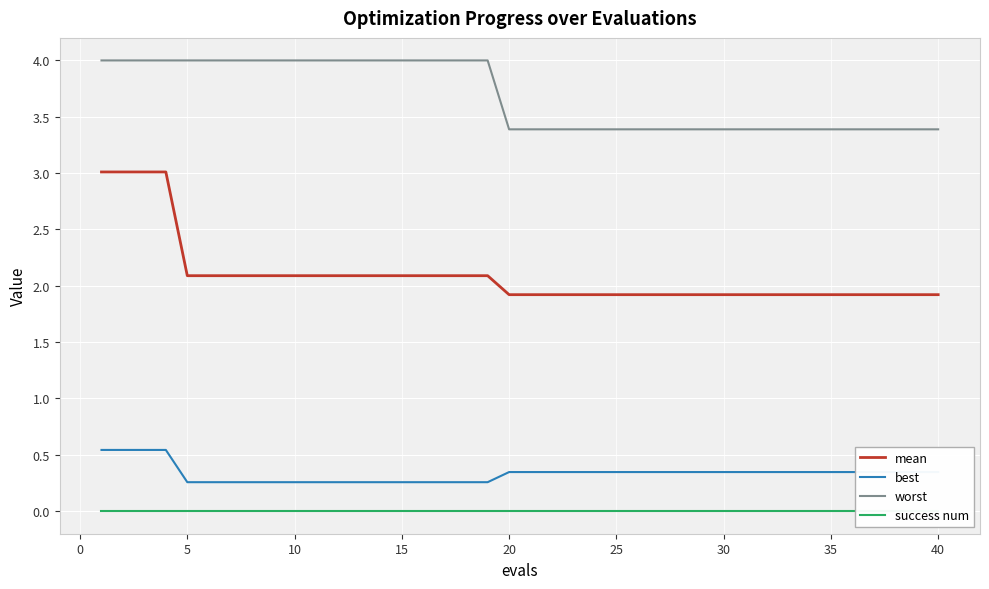

True or false: best and worst intersect in this chart.

False